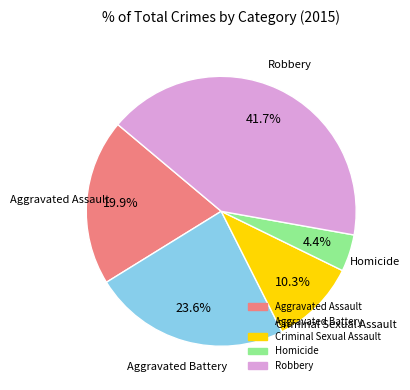

Is there a majority slice in this chart?

No